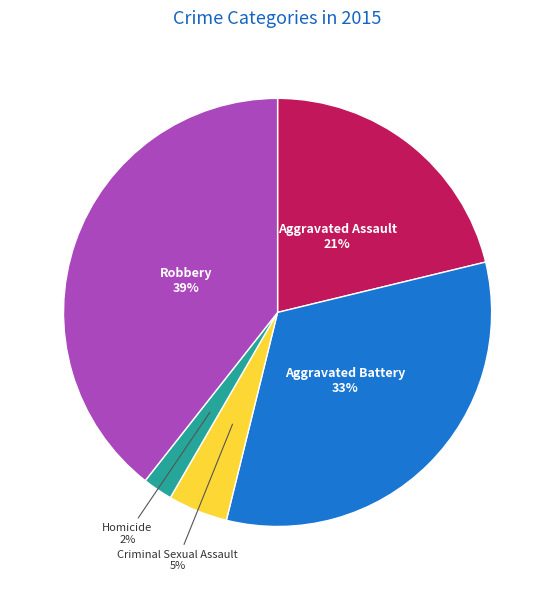

How many slices are in this pie chart?

5